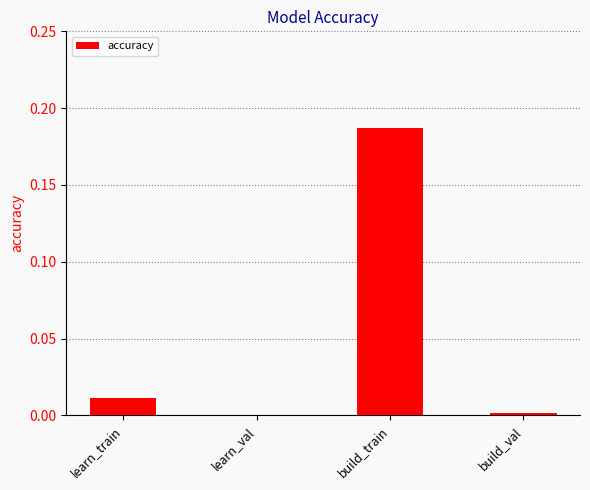

Are the bars grouped side by side (vs. stacked)?

No